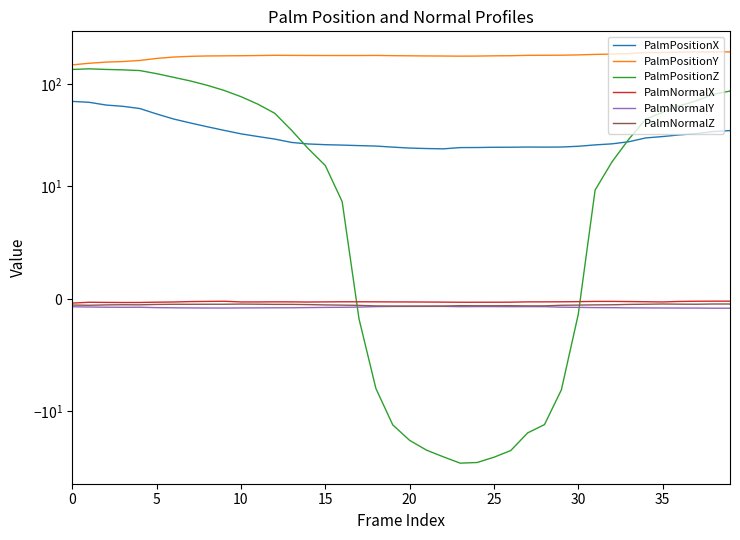

Which label corresponds to the smallest value in the chart?

23